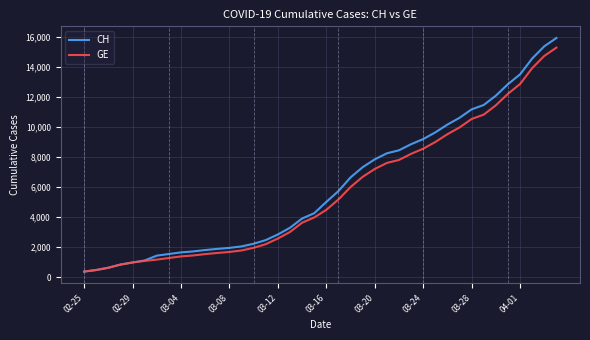

What is the maximum value shown in the chart?

15926